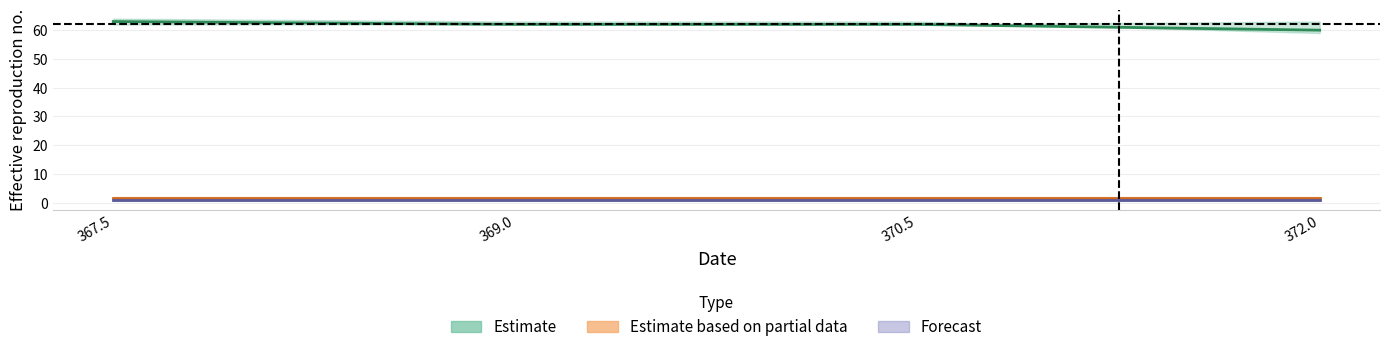

What are all the series names shown in the legend?

Estimate, Estimate based on partial data, Forecast